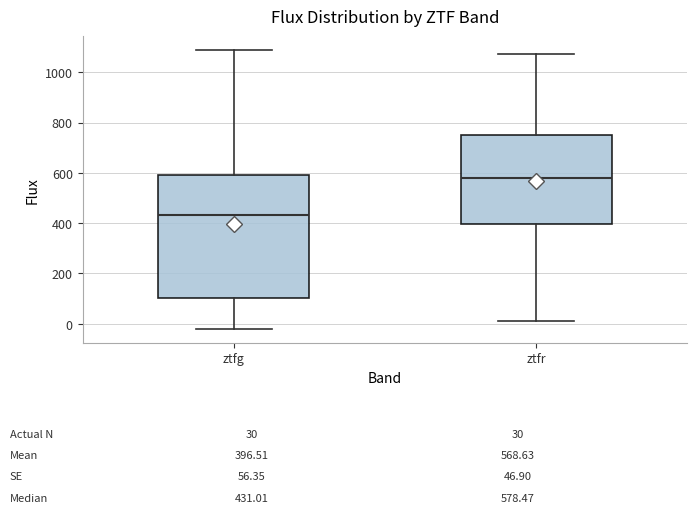

Which box's median line is the lowest?

ztfg